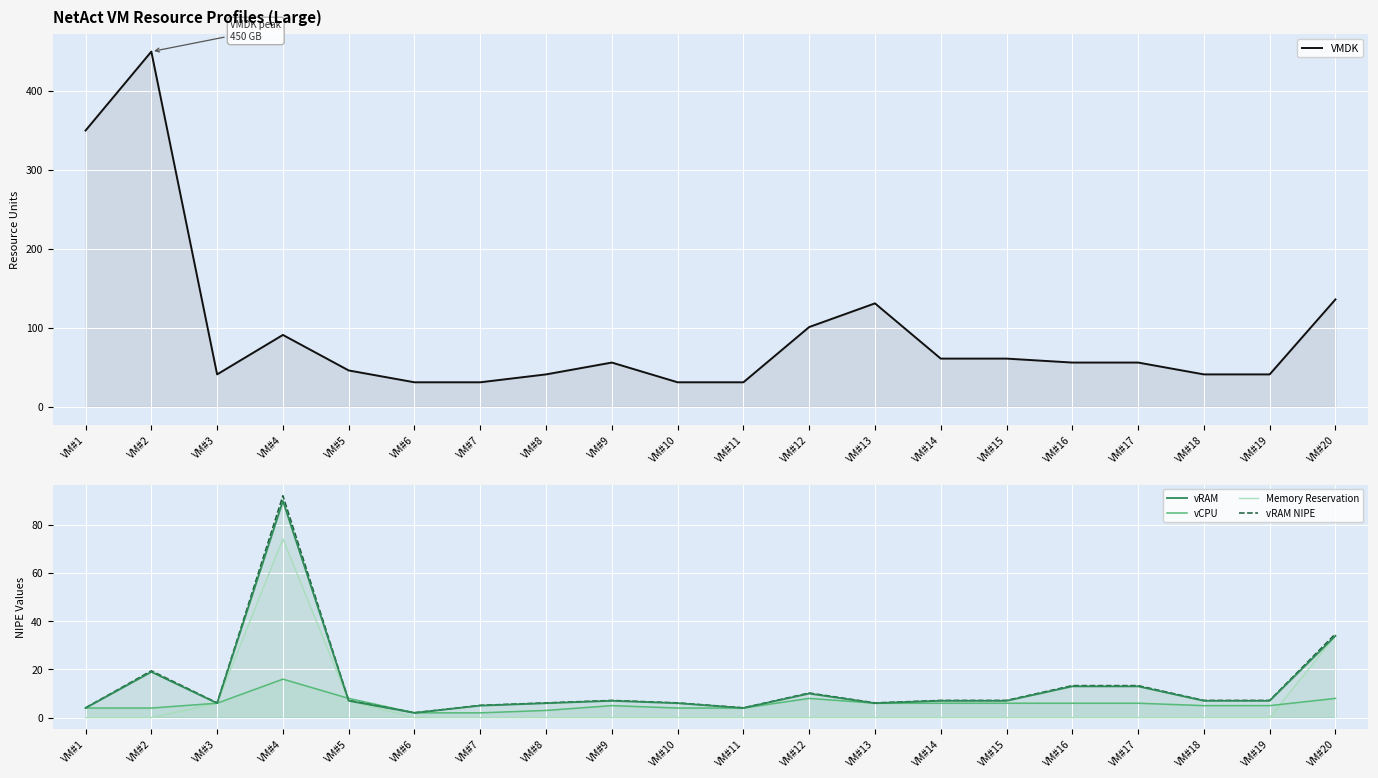

What is the sum of all VMDK values?

1883.0